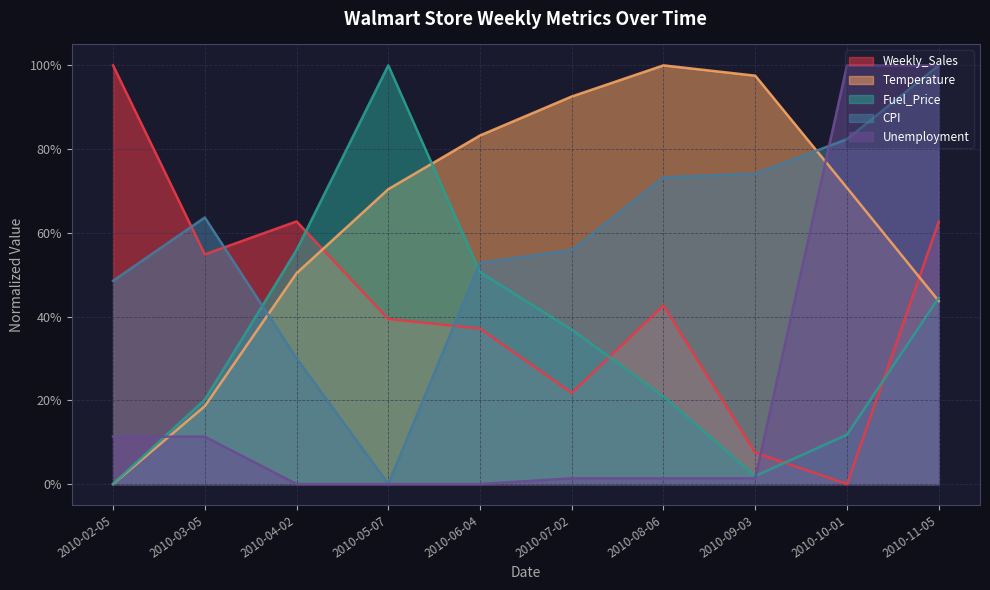

What are all the series names shown in the legend?

Weekly_Sales, Temperature, Fuel_Price, CPI, Unemployment